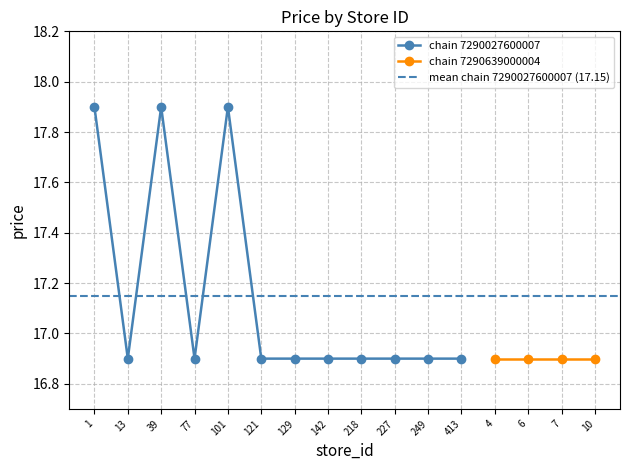

List the labels in order of value, largest first.

0, 2, 4, 1, 3, 5, 6, 7, 8, 9, 10, 11, 12, 13, 14, 15